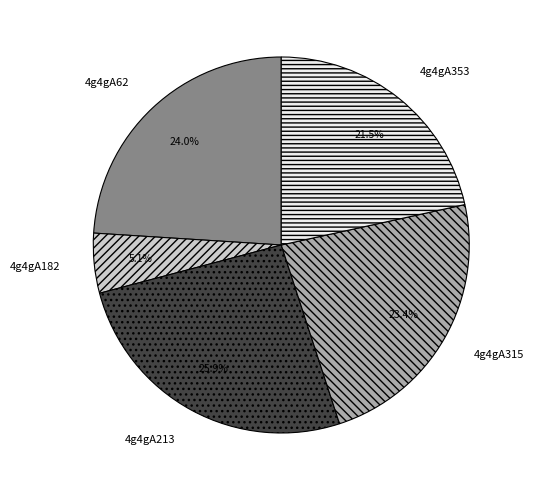

Combined, do 4g4gA353 and 4g4gA213 account for over 50%?

No